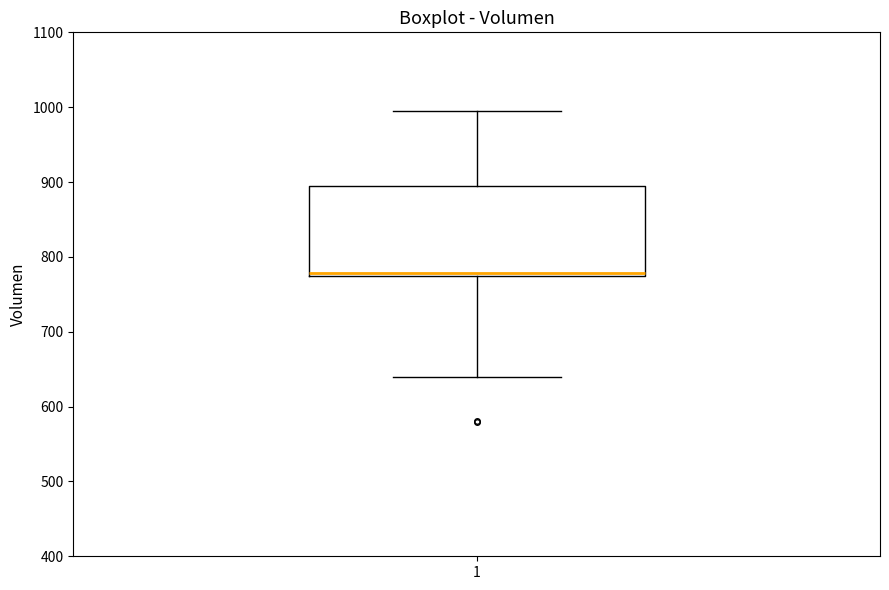

Read this box plot against the y-axis: the position of the median line, the range covered by the box, and the ends of both whiskers. The values are not printed on the chart, so give them approximately, as read against the axis.

median 780, box 770 to 890, whiskers 640 to 1000